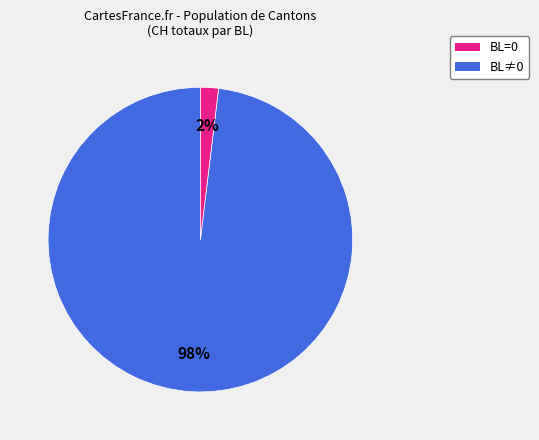

Count the number of slices in the pie.

2